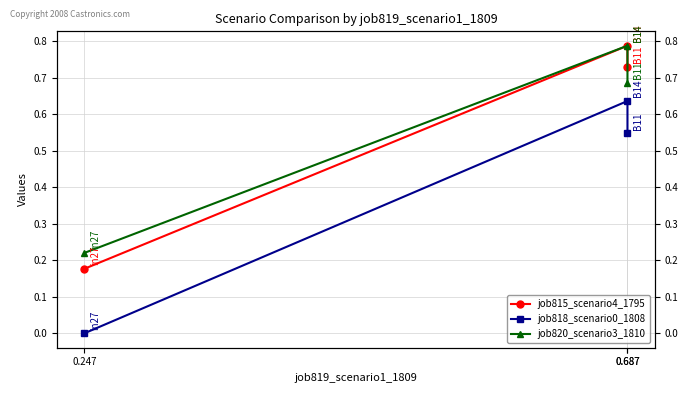

Is this an area chart (filled region under the line)?

No